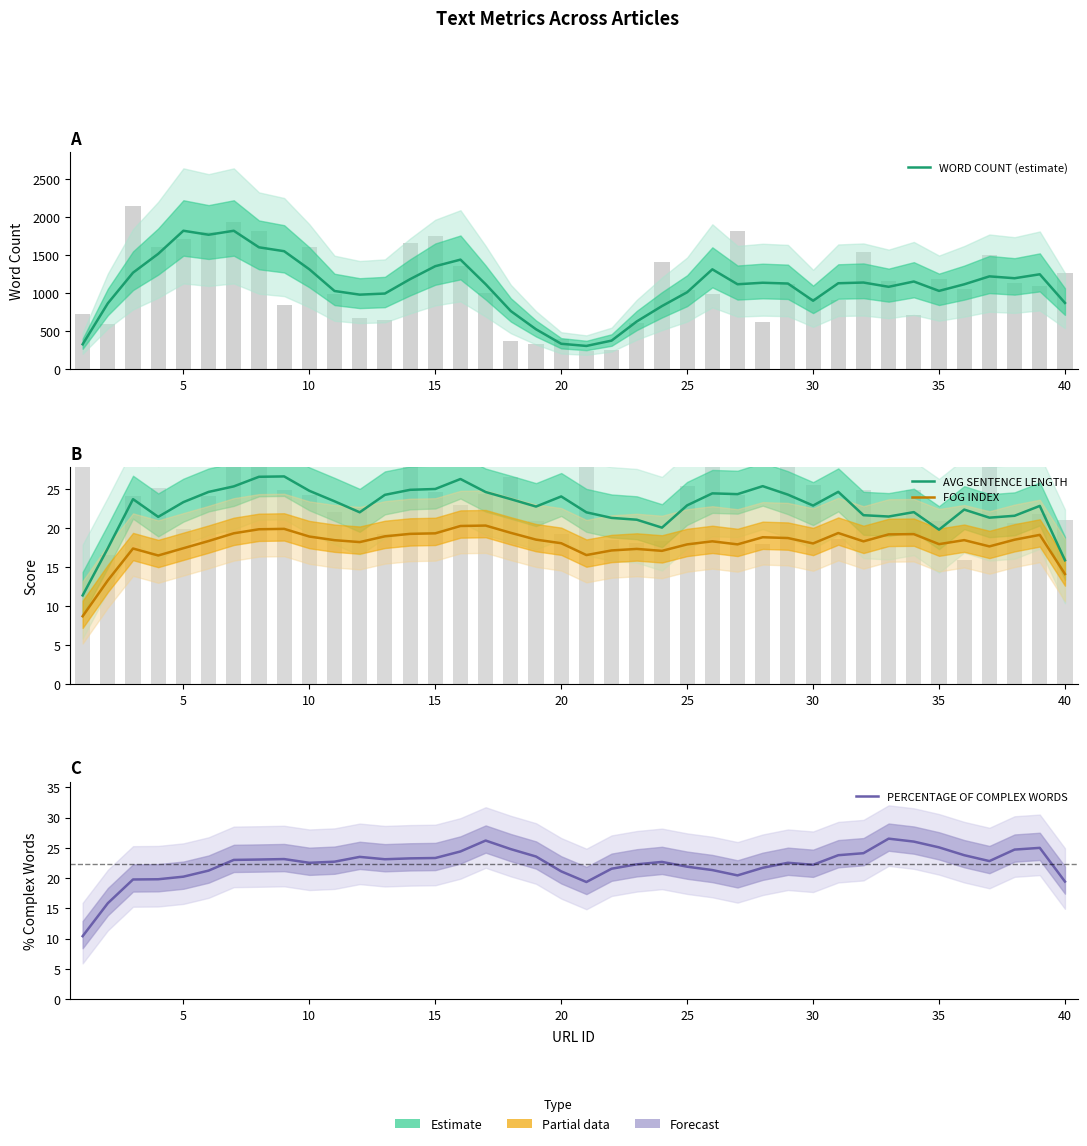

How many data points in WORD COUNT (estimate) are above 1127?

20